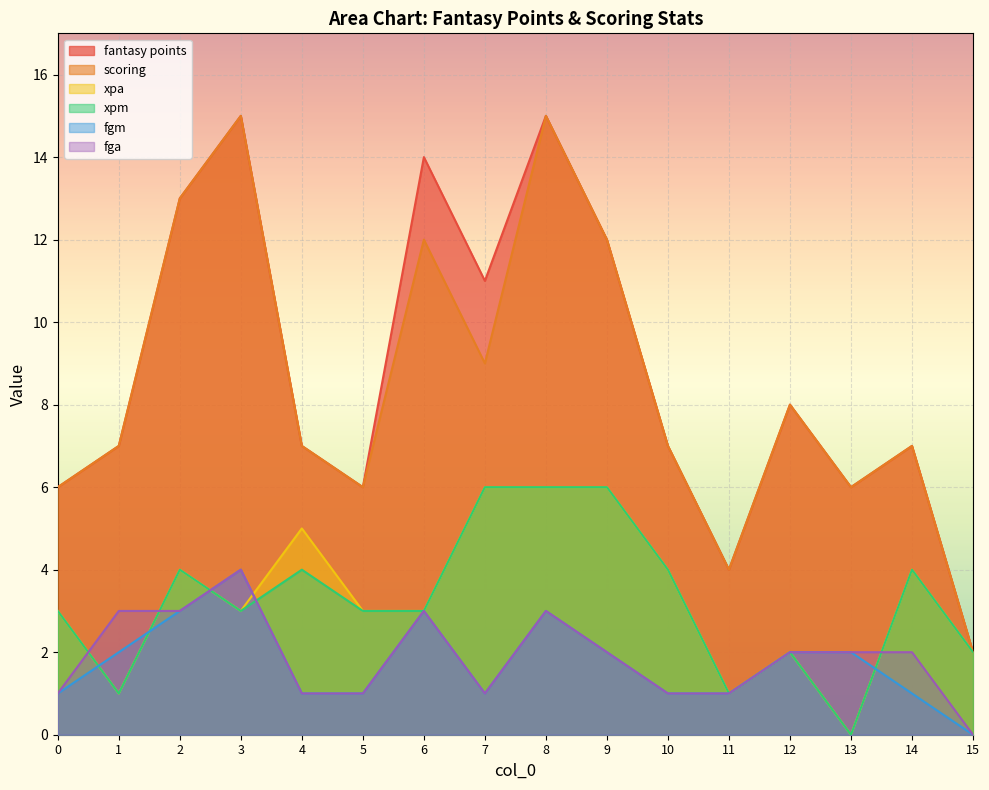

Count the number of categories in the chart.

16